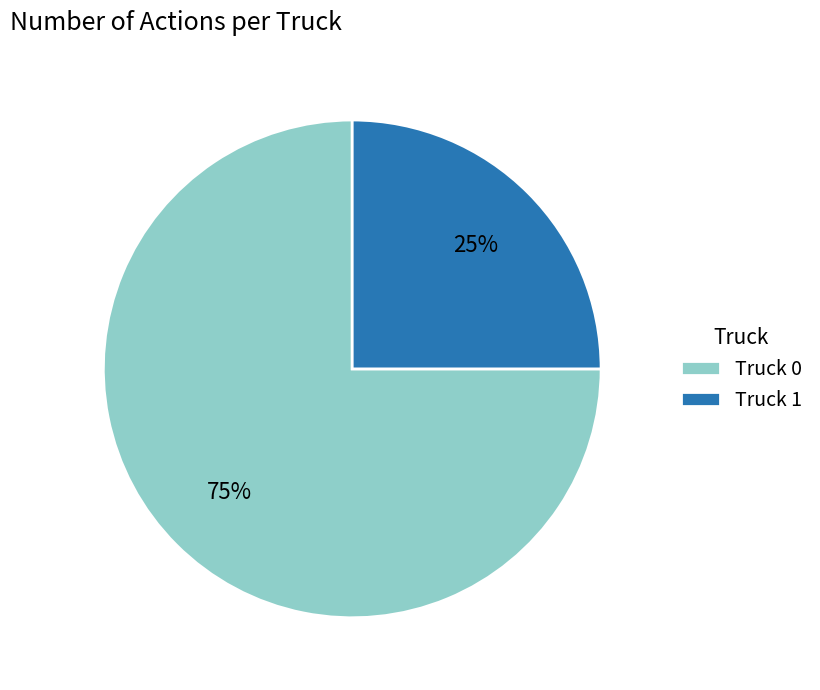

What is the largest slice in the pie chart?

Truck 0